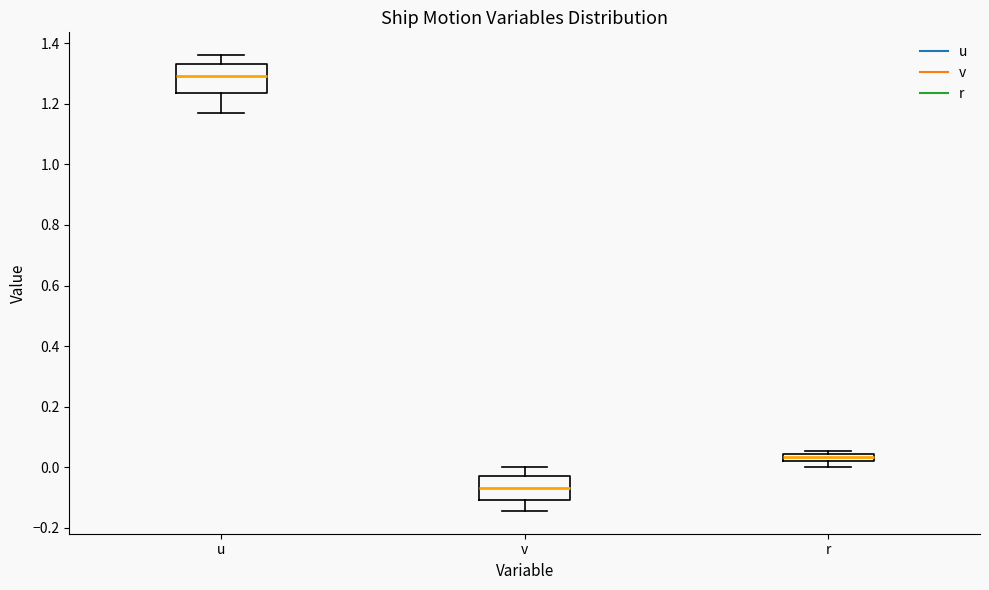

Comparing the boxes themselves (not the whiskers), which one is the tallest?

u